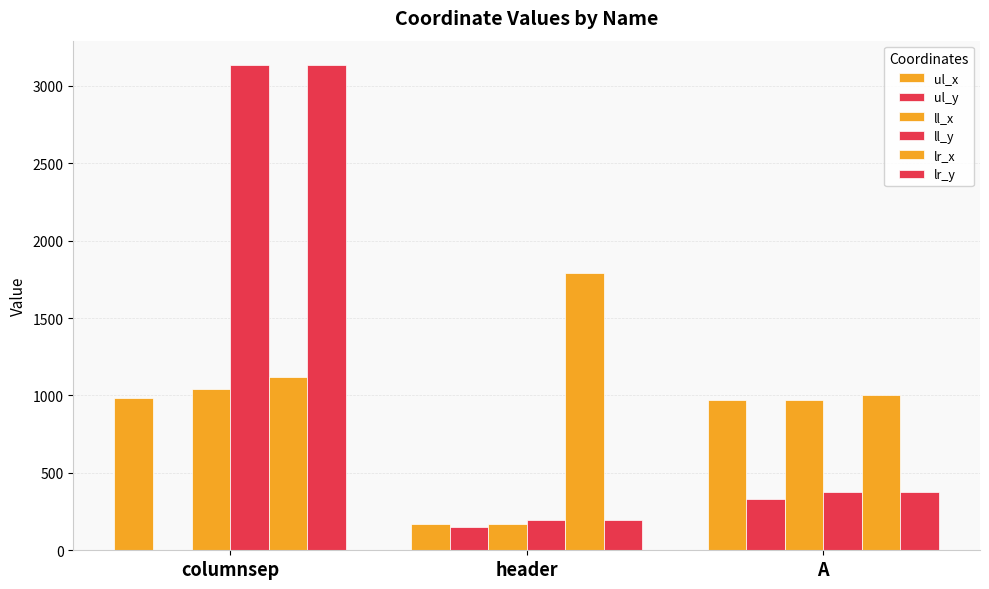

How many data points does each series have?

3